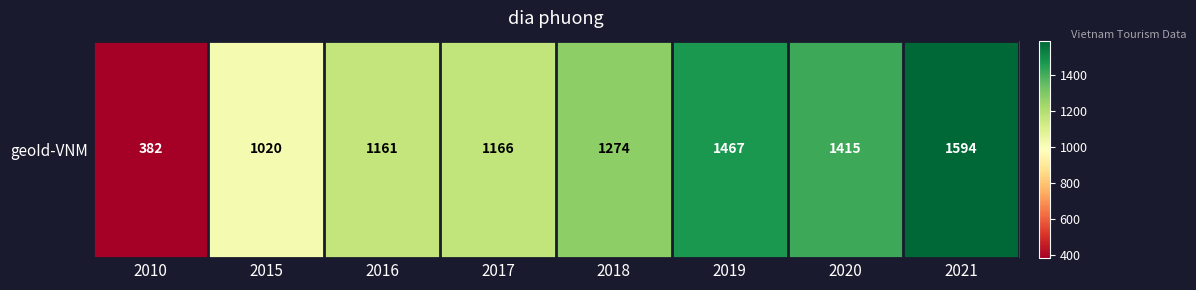

Is it true that the value at 2021 is 1594?

True